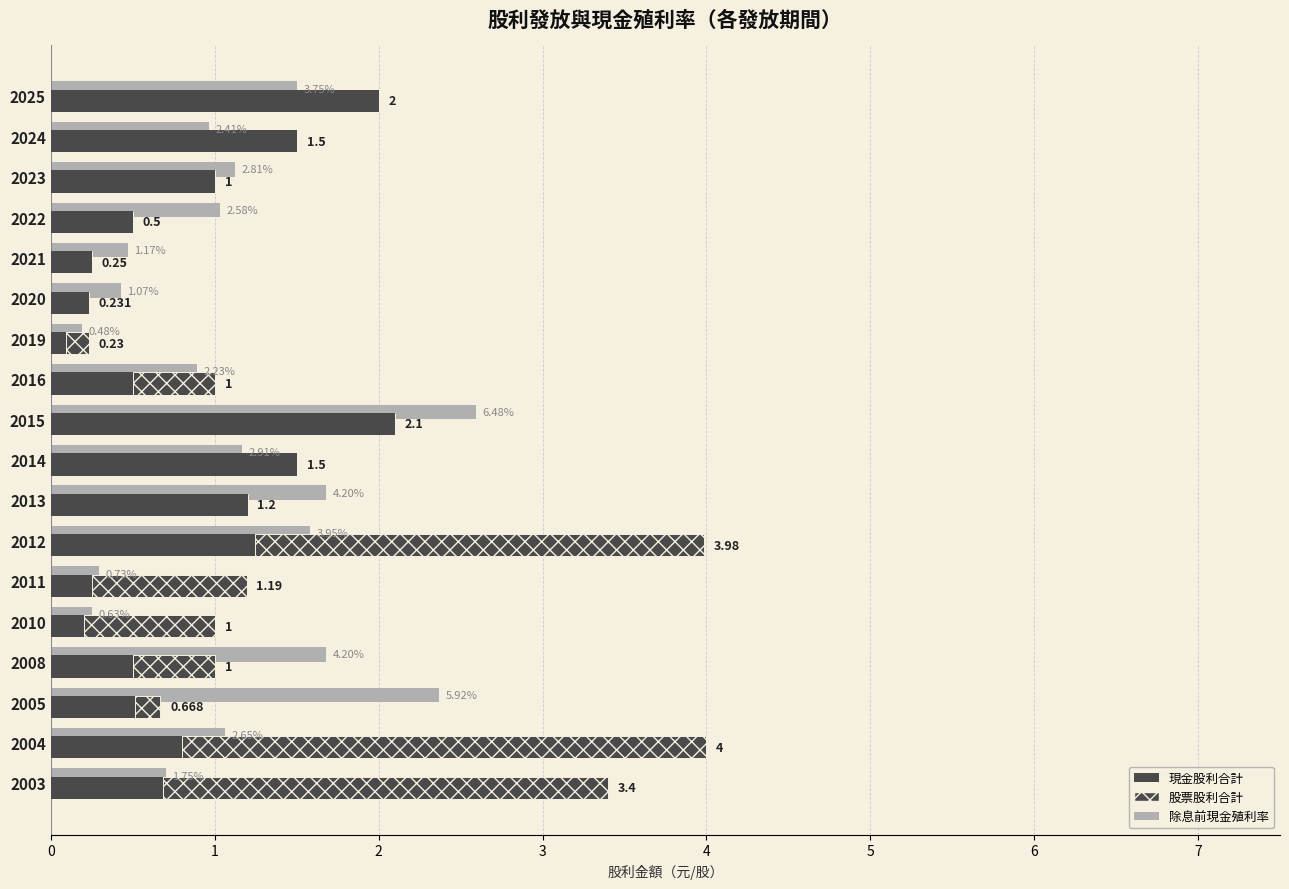

Is the value of 現金股利合計 at 2013 greater than the value of 股票股利合計 at 2013?

Yes